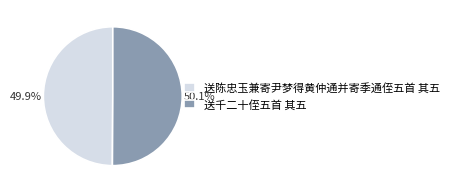

What is the ratio of the value at 送千二十侄五首 其五 to the value at 送陈忠玉兼寄尹梦得黄仲通并寄季通侄五首 其五?

1.0